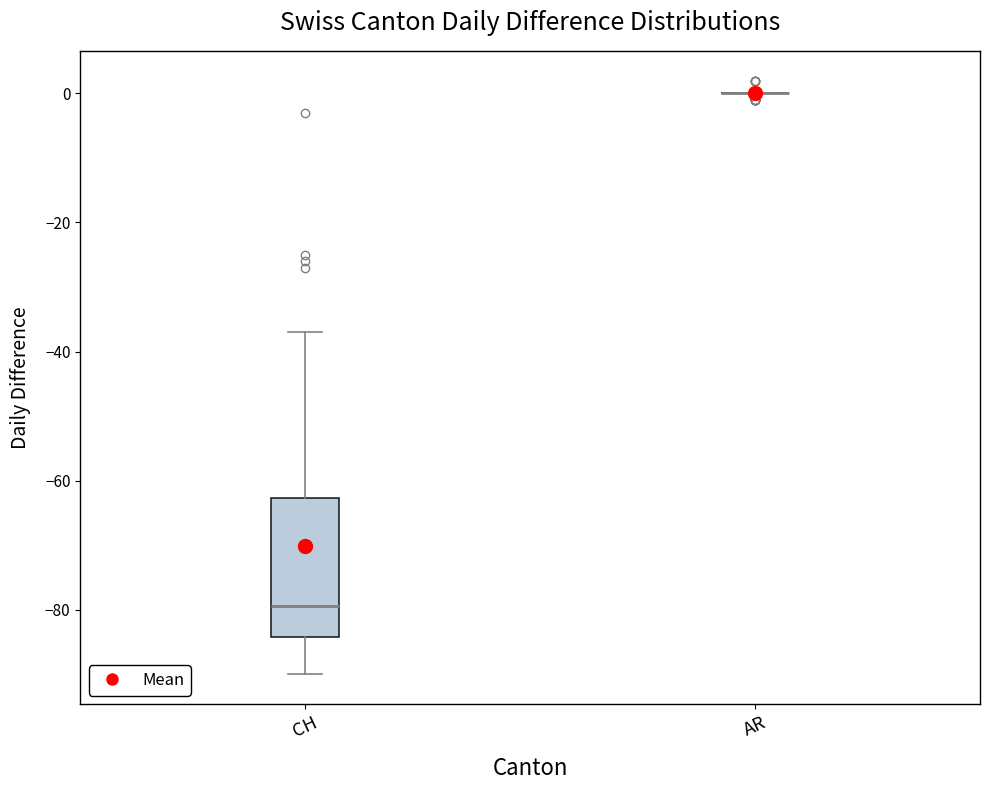

Reading left to right, transcribe this box plot: for each box, give where its median line is, the range the box spans, and where its two whiskers end, as read against the y-axis. The values are not printed on the chart, so give them approximately, as read against the axis.

CH: median -80, box -84 to -62, whiskers -90 to -36
AR: box collapsed to a line at 0, whiskers 0 to 0